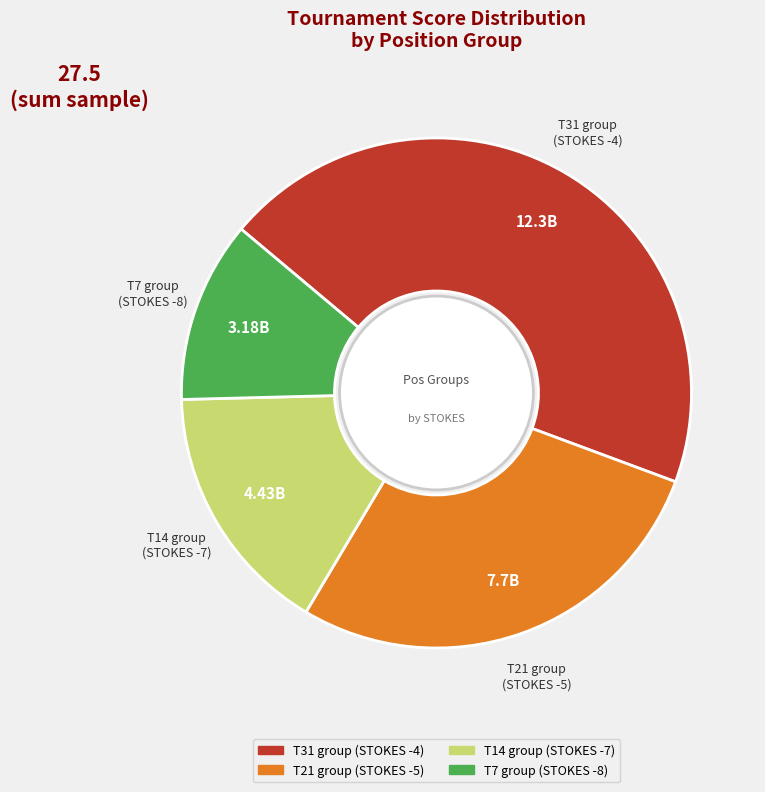

Rank the categories by value from lowest to highest.

T7, T14, T21, T31